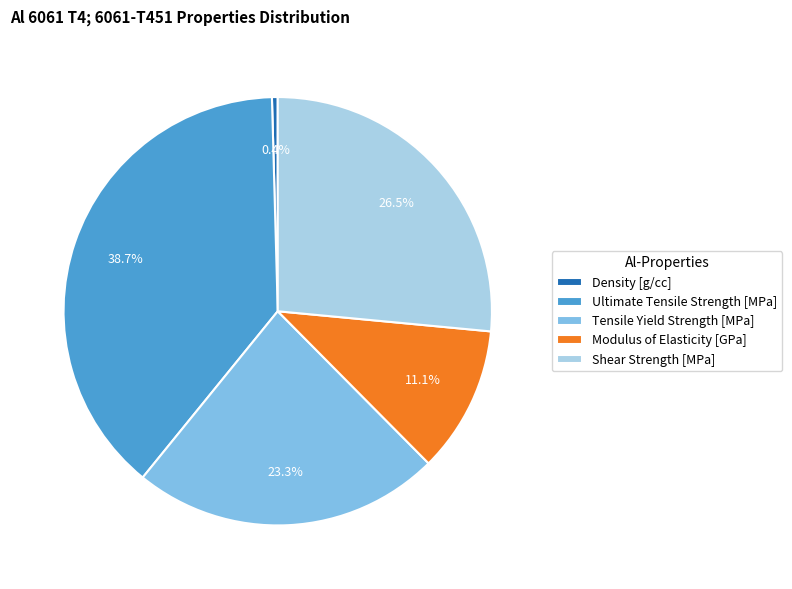

True or false: Modulus of Elasticity [GPa] accounts for 11% of the total.

True